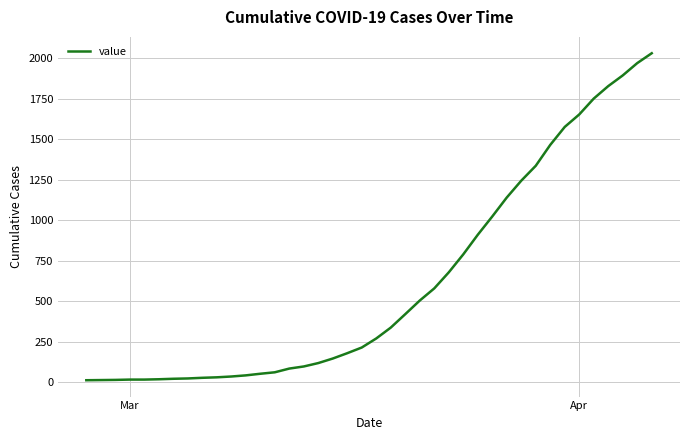

What is the difference between the maximum and minimum values?

2019